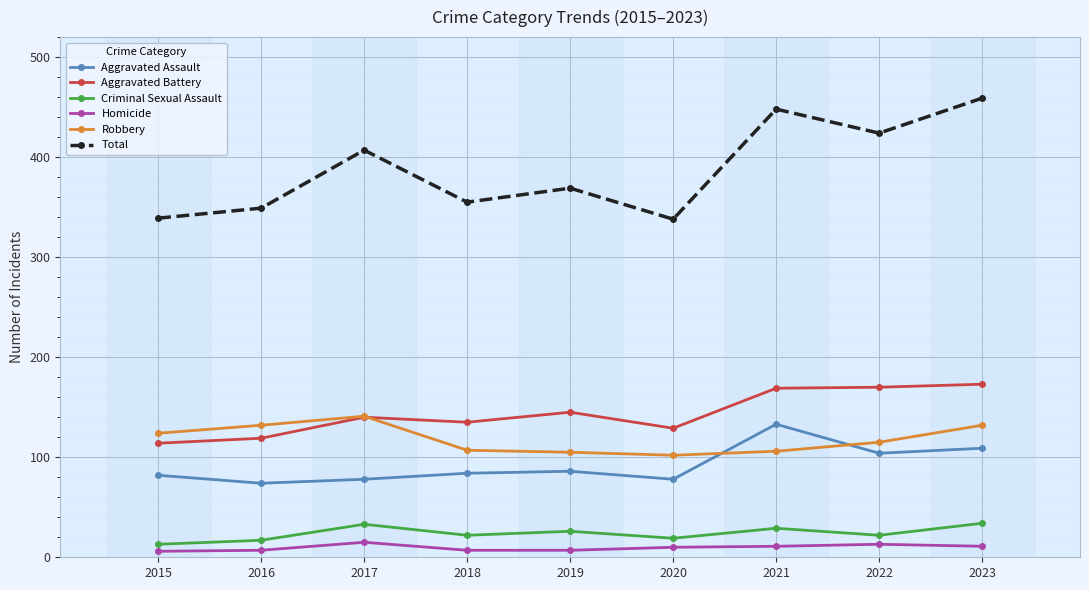

Read the Total value at 2019.

369